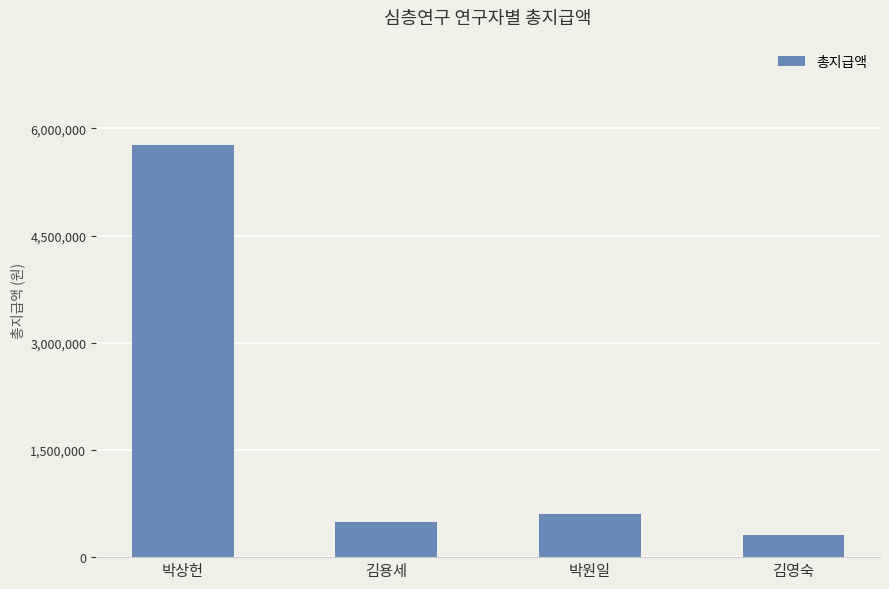

What is the average value?

1791096